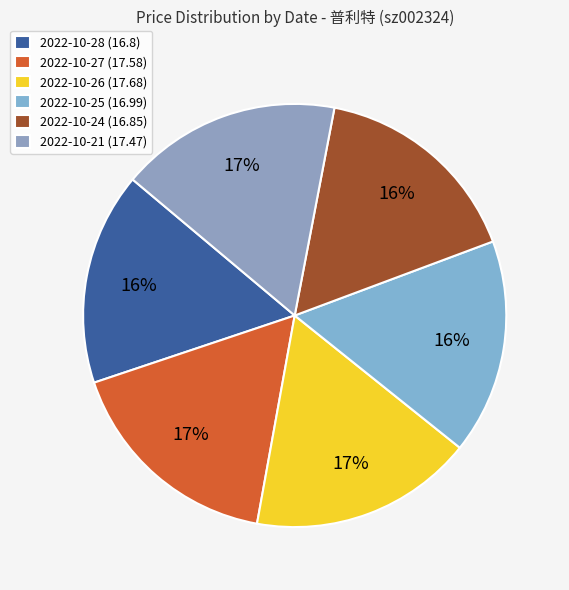

Which has a higher value, 2022-10-28 or 2022-10-27?

2022-10-27